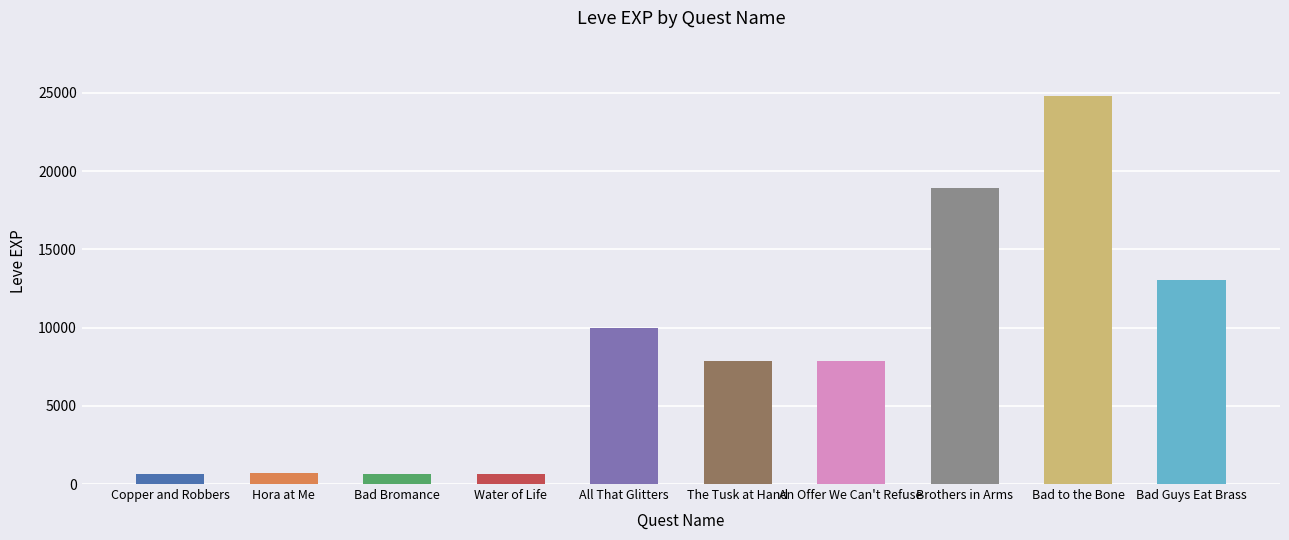

What is the label of the 6th bar from the left?

The Tusk at Hand